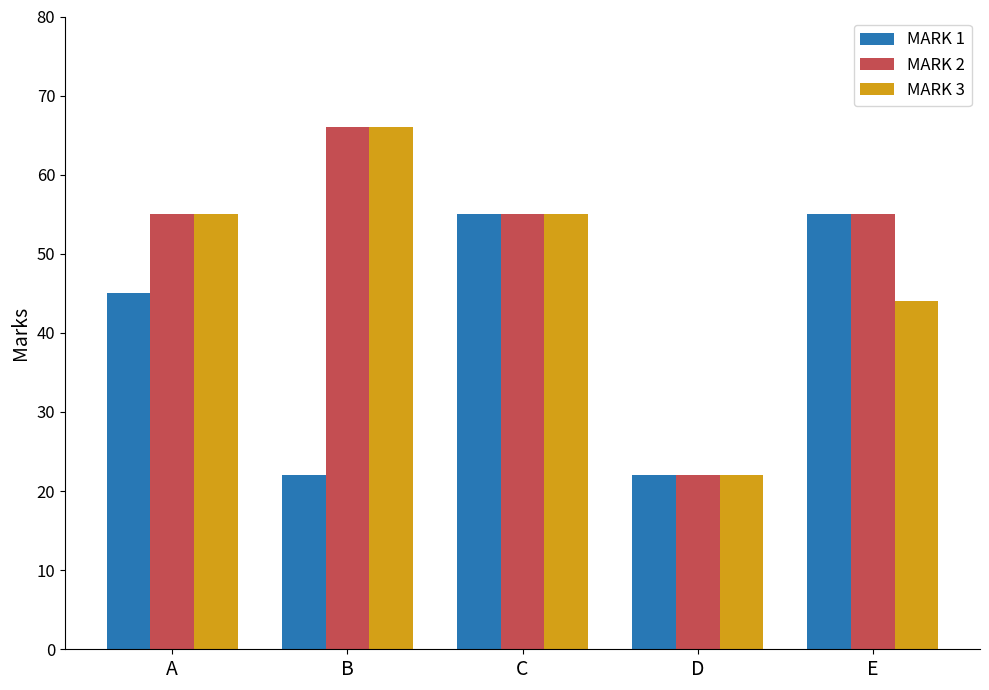

What is the difference between the second highest and minimum values in the MARK 3 series?

33